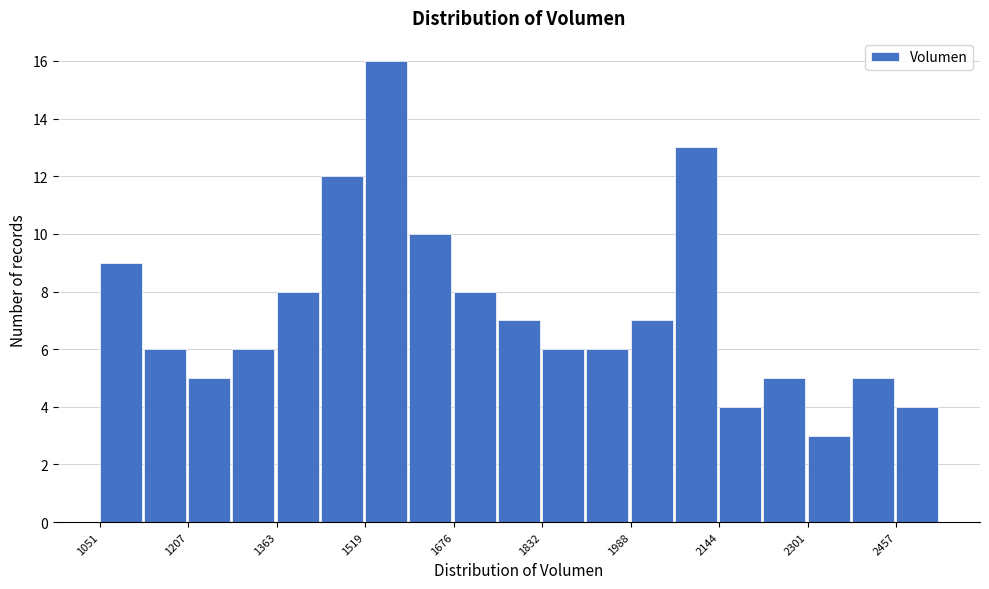

Around what value on the x-axis is the tallest bar? Give the approximate position of its centre, as read against the axis.

1560